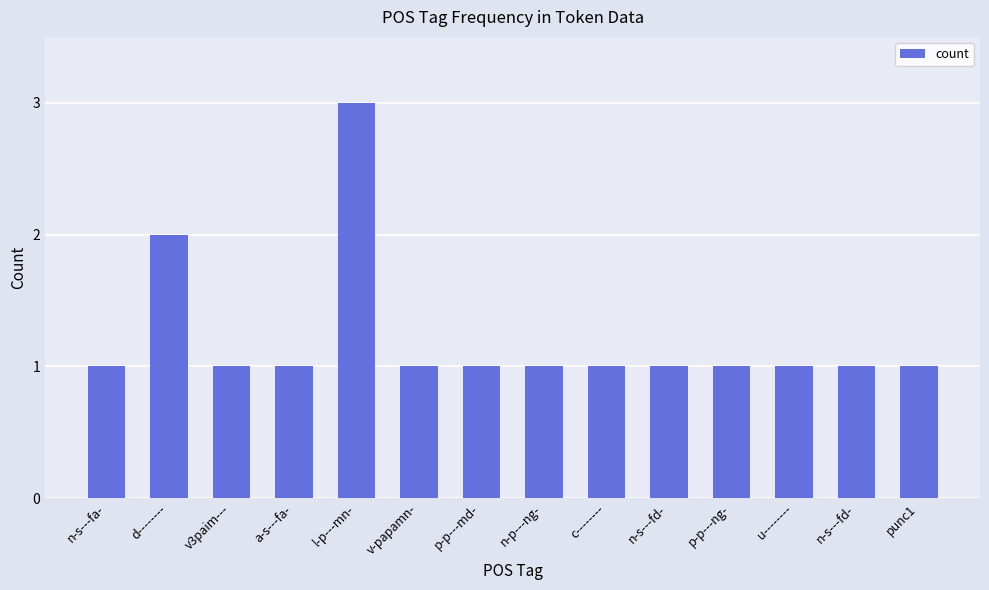

Are the bars horizontal?

No